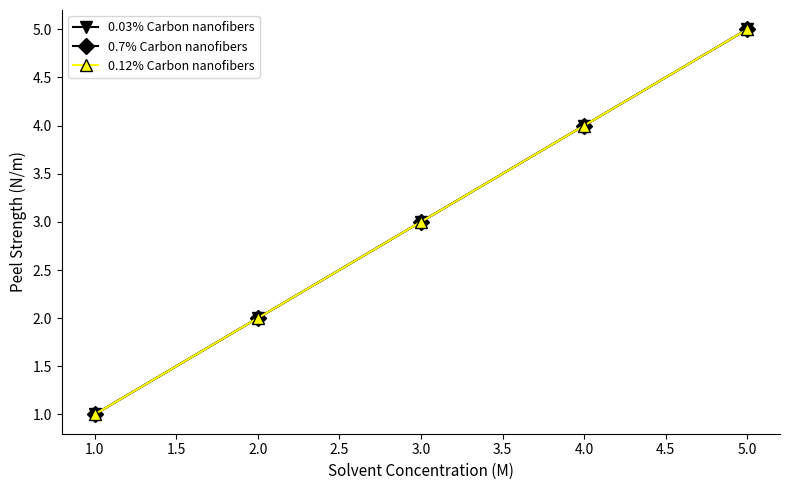

Is this an area chart (filled region under the line)?

No